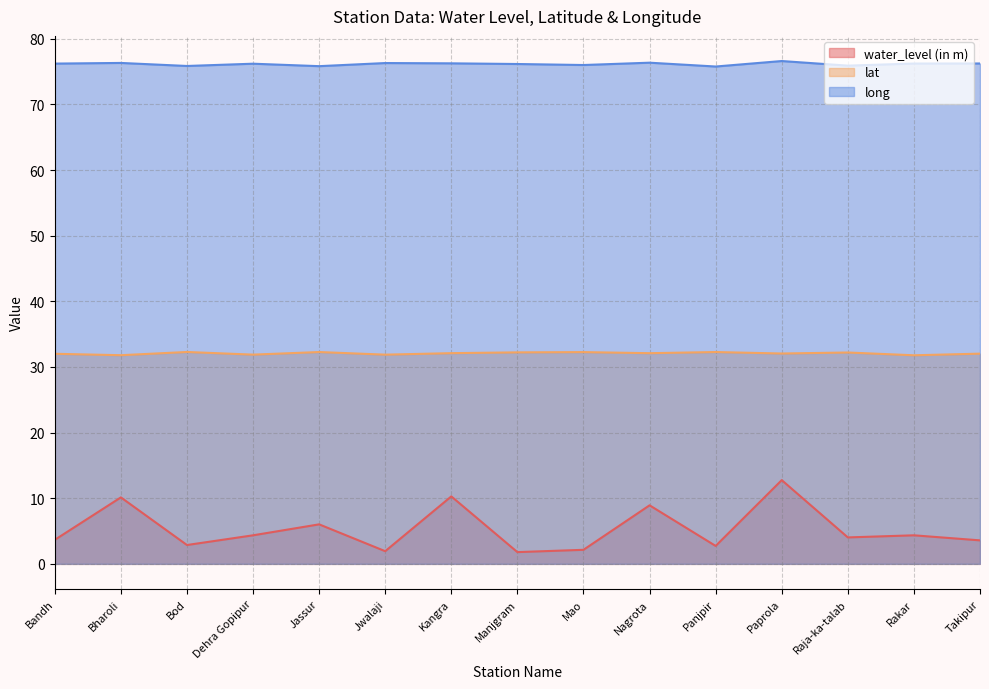

At which label does long reach its minimum?

Panjpir